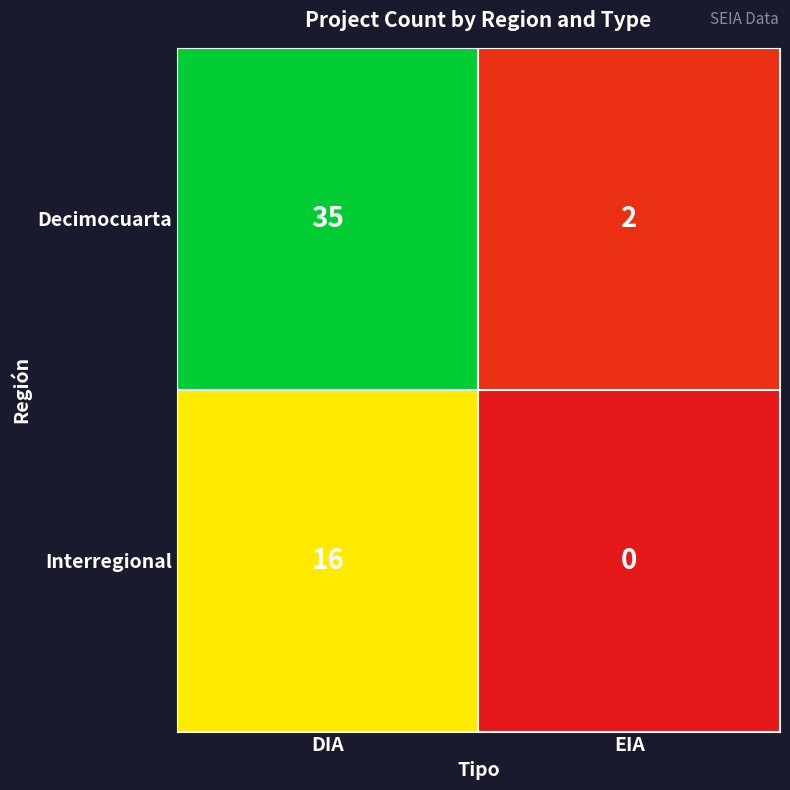

Reading left to right, list all the values displayed in this chart.

Decimocuarta: 35	2
Interregional: 16	0